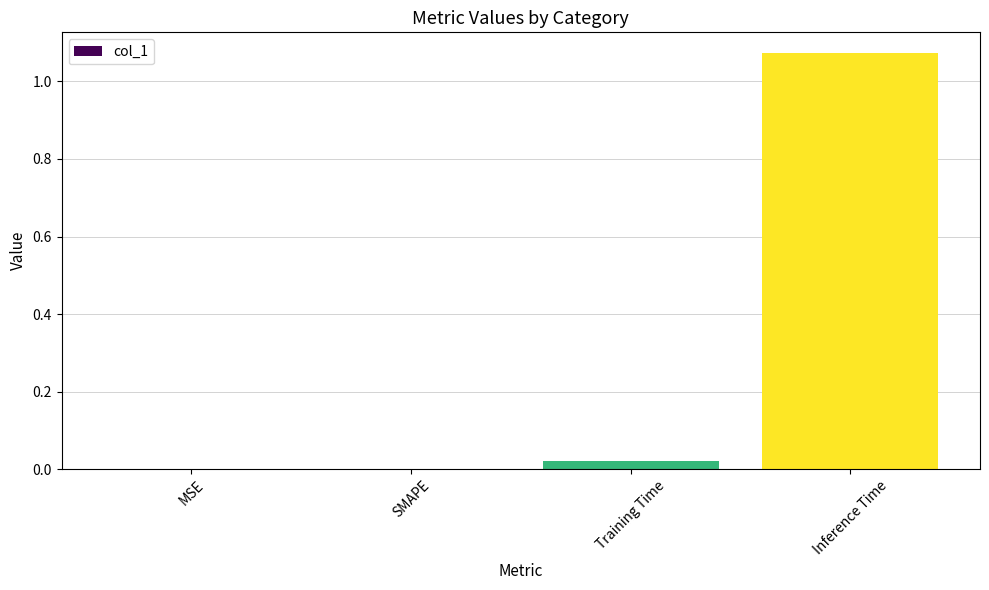

The value at MSE is 0.0. True or false?

True